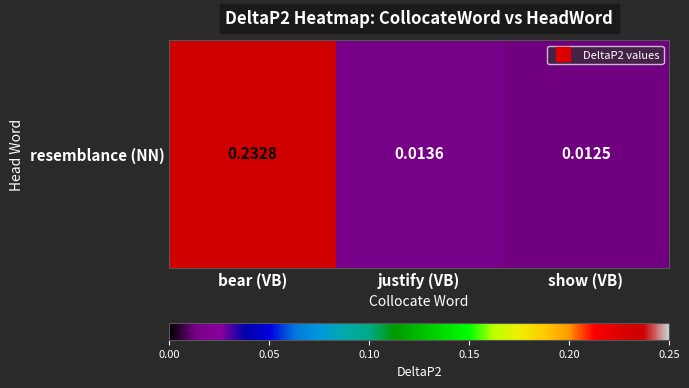

What is the change in value from bear (VB) to justify (VB)?

-0.2